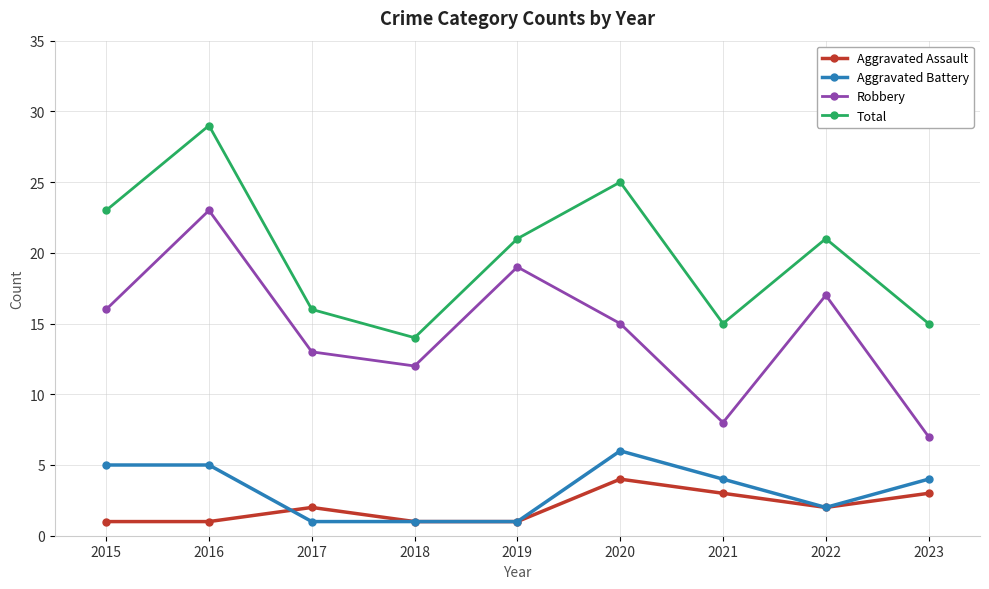

What are all the series names shown in the legend?

Aggravated Assault, Aggravated Battery, Robbery, Total